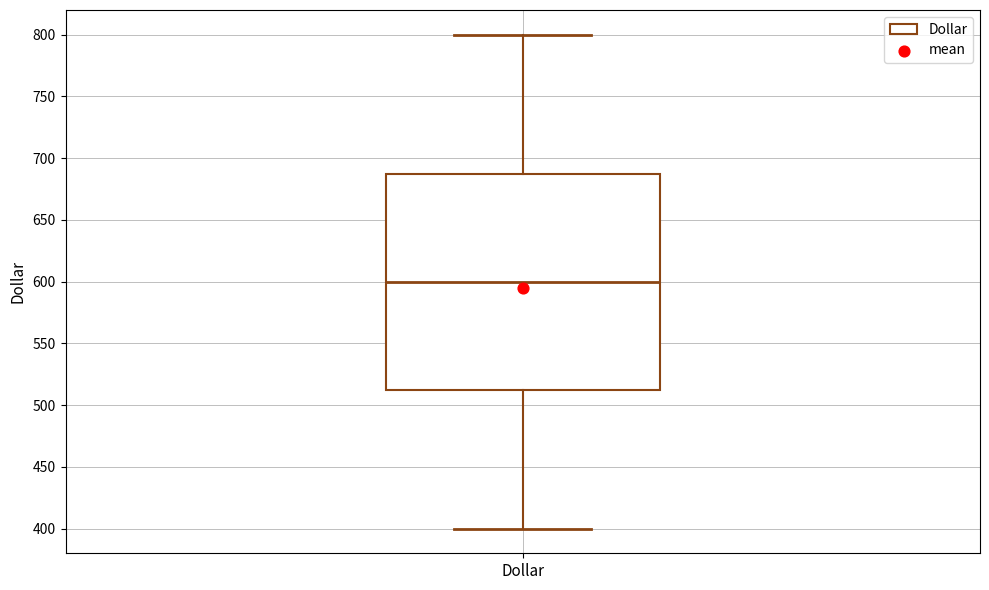

Read this box plot against the y-axis: the position of the median line, the range covered by the box, and the ends of both whiskers. The values are not printed on the chart, so give them approximately, as read against the axis.

median 600, box 515 to 690, whiskers 400 to 800